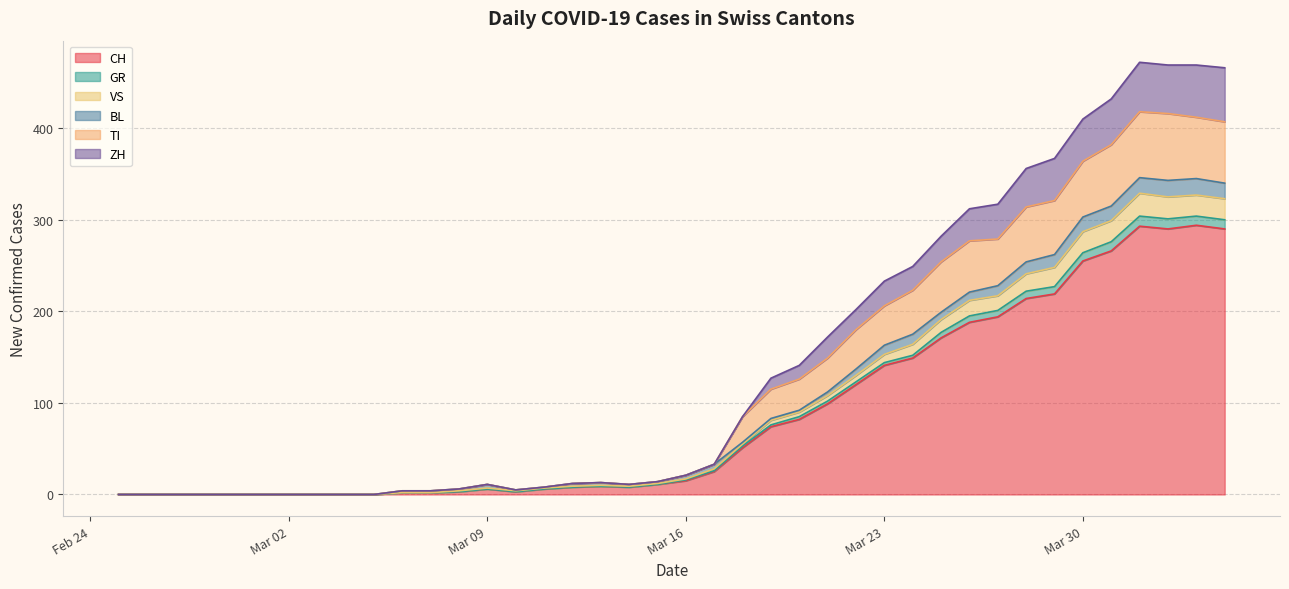

What is the highest value of the CH series?

294